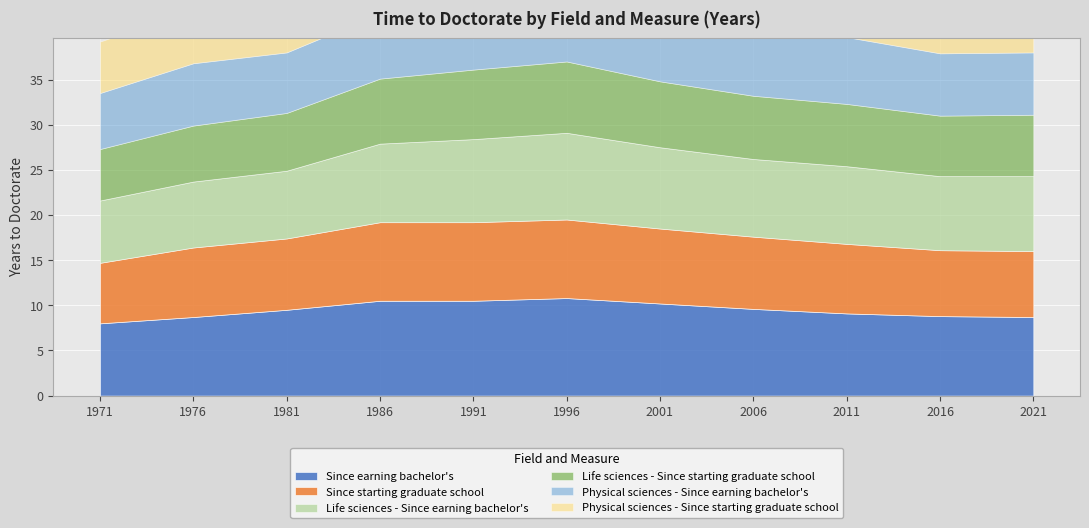

Is it true that Life sciences - Since earning bachelor's equals 13.3 at 2021?

False